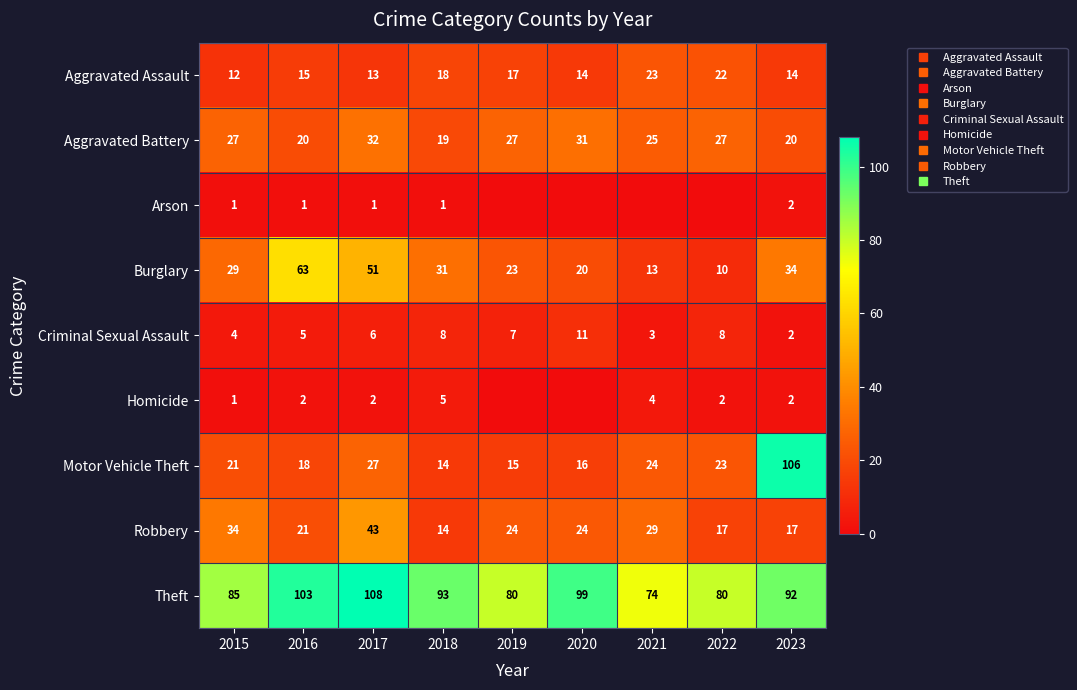

List the series in order of their peak value, highest first.

Theft, Motor Vehicle Theft, Burglary, Robbery, Aggravated Battery, Aggravated Assault, Criminal Sexual Assault, Homicide, Arson